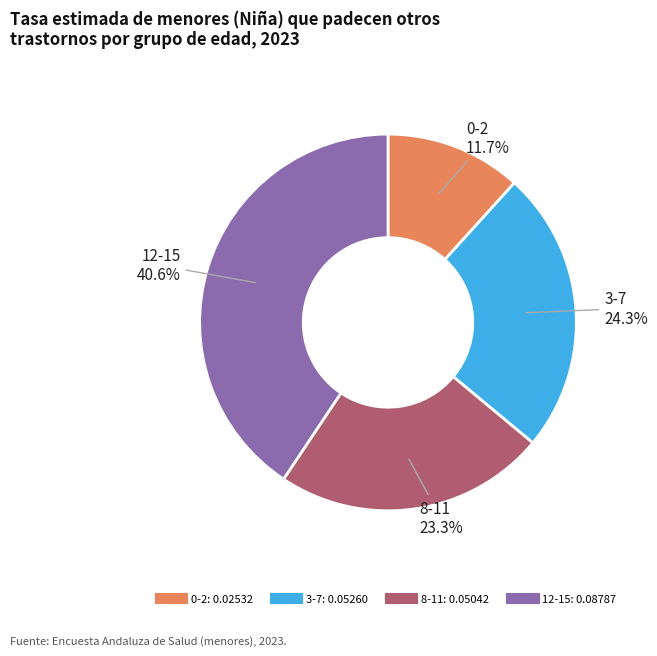

To the nearest percent, what is the combined percentage of 12-15 and 3-7?

65%